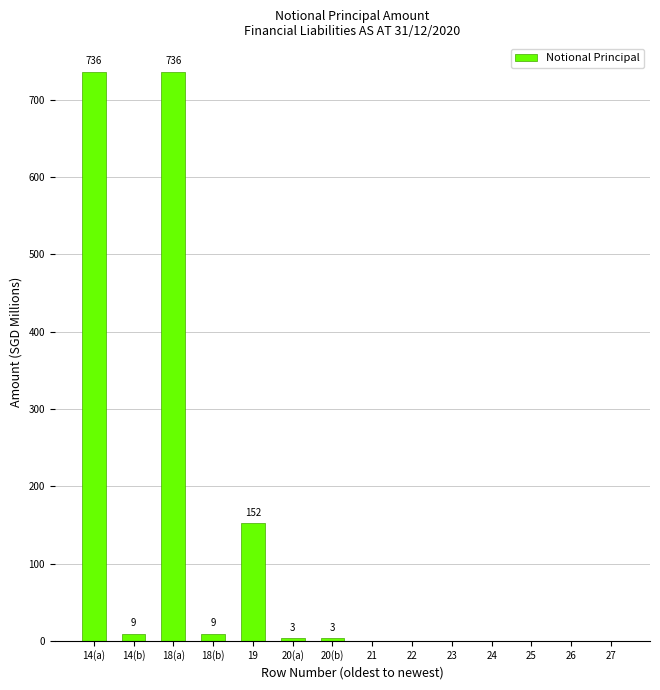

Between 14(a) and 21, which is larger?

14(a)